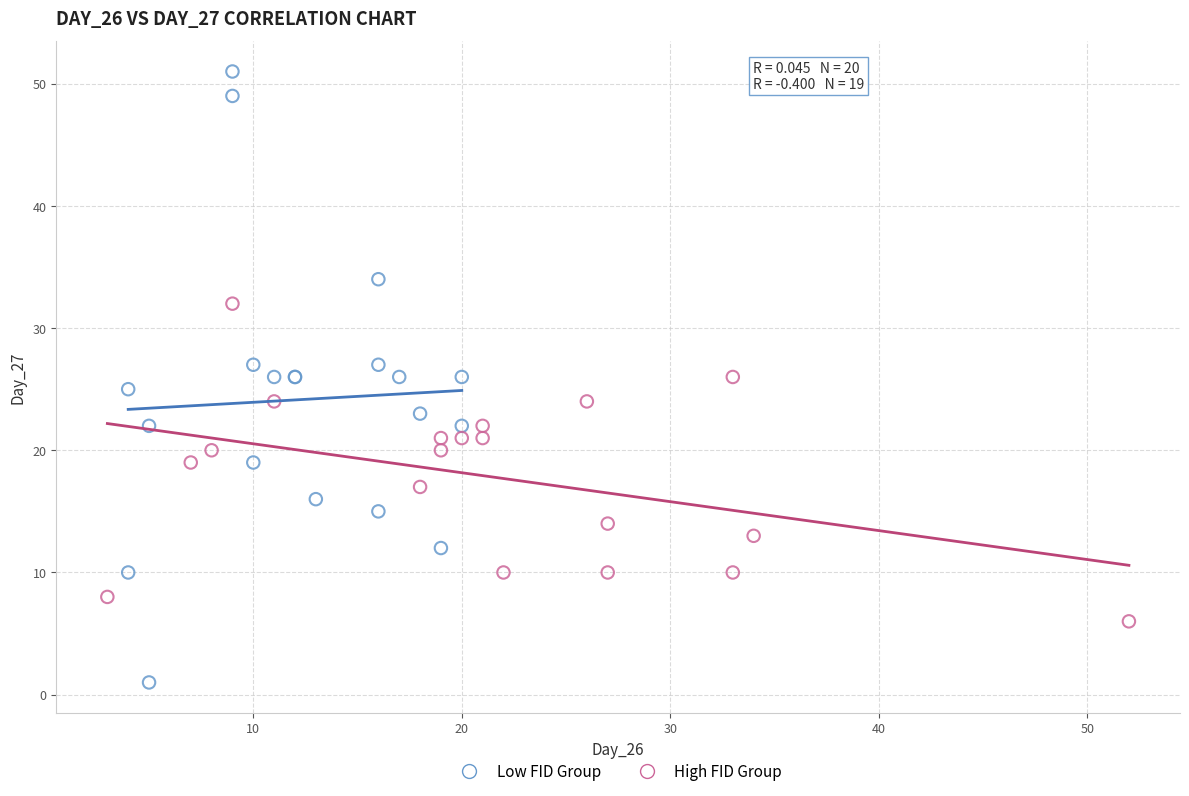

Which series has the largest Y range (max minus min)?

Low FID Group